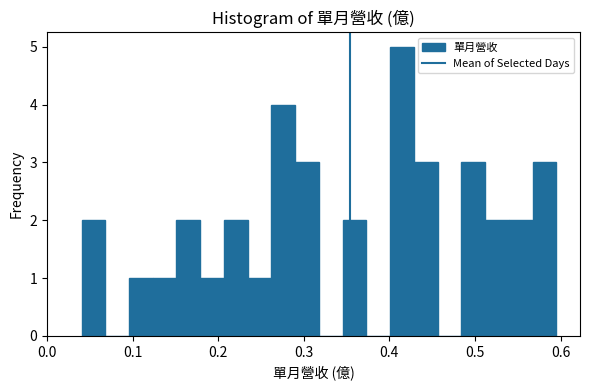

Around what value on the x-axis is the tallest bar? Give the approximate position of its centre, as read against the axis.

0.41